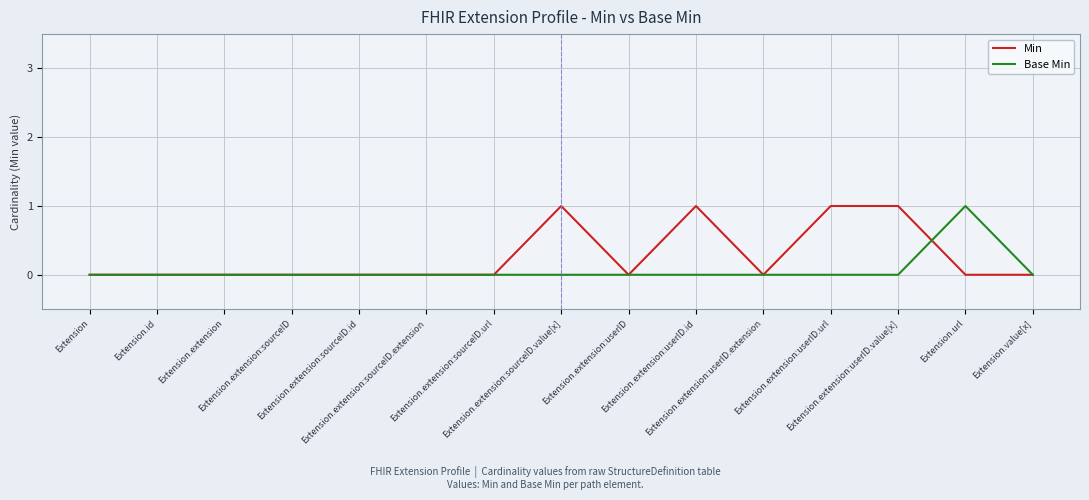

Which series has the largest total across all categories?

Min